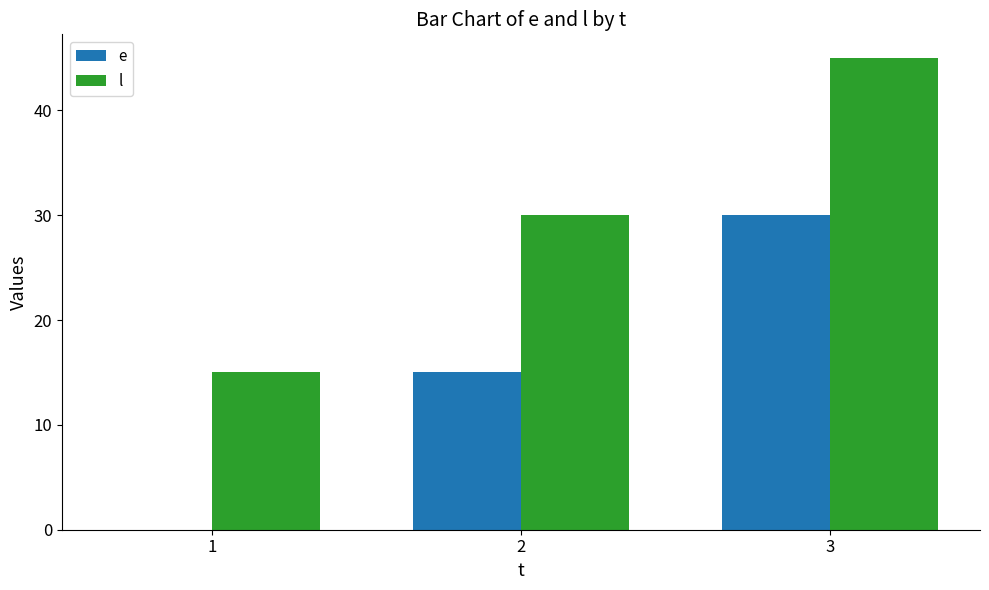

What are all the series names shown in the legend?

e, l